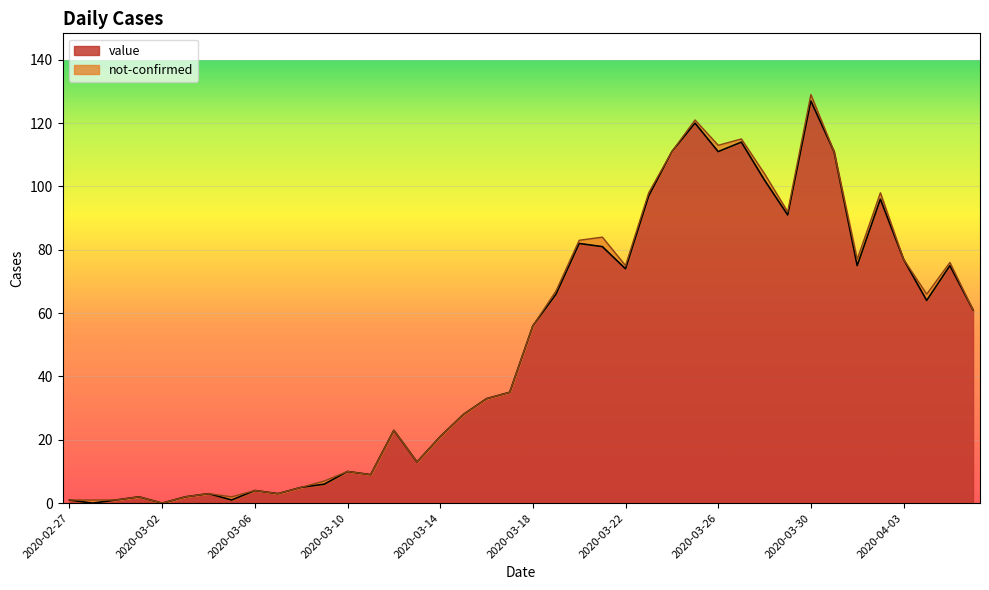

At which category is the sum across all series the highest?

2020-03-30